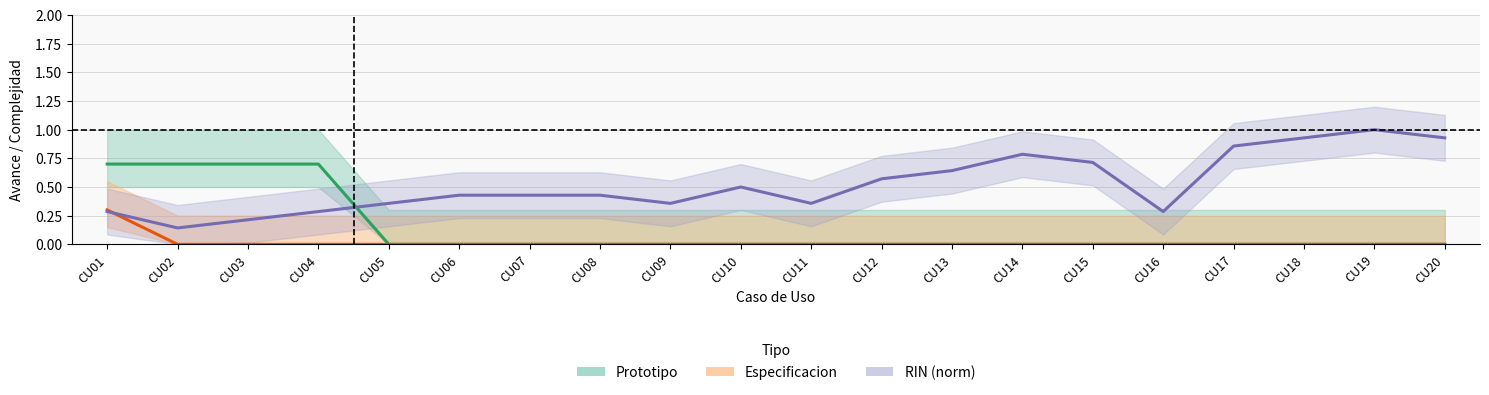

Does the chart have visible grid lines?

Yes